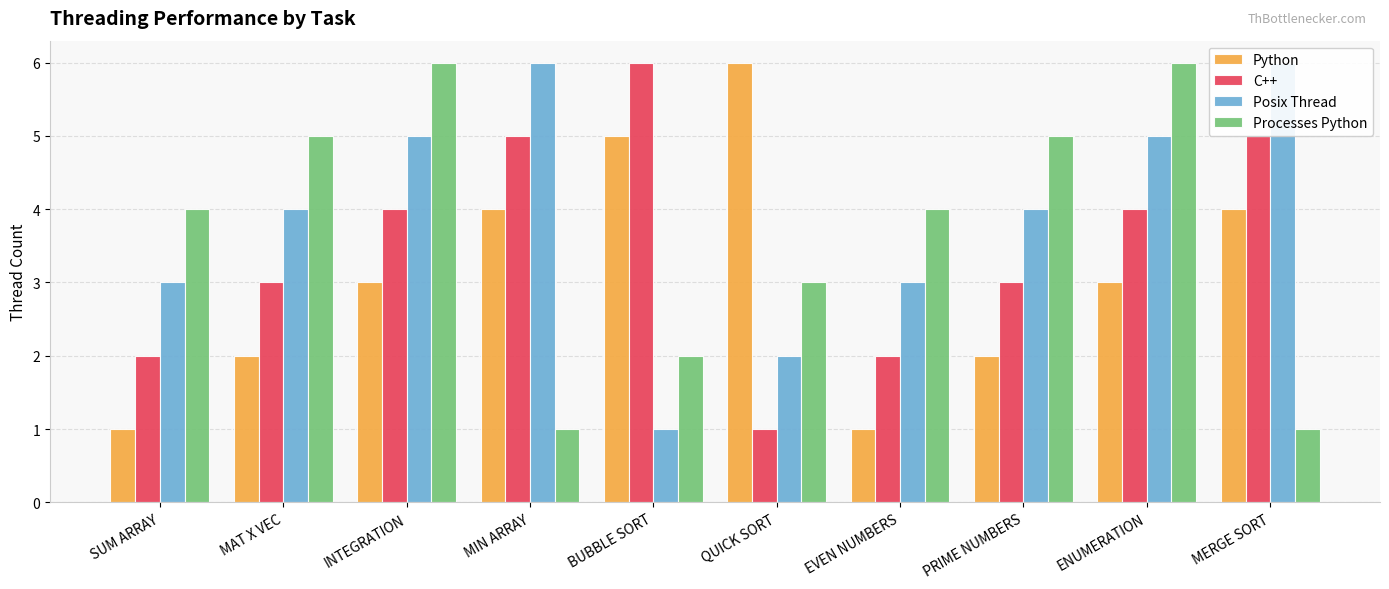

How many series are shown in this chart?

4